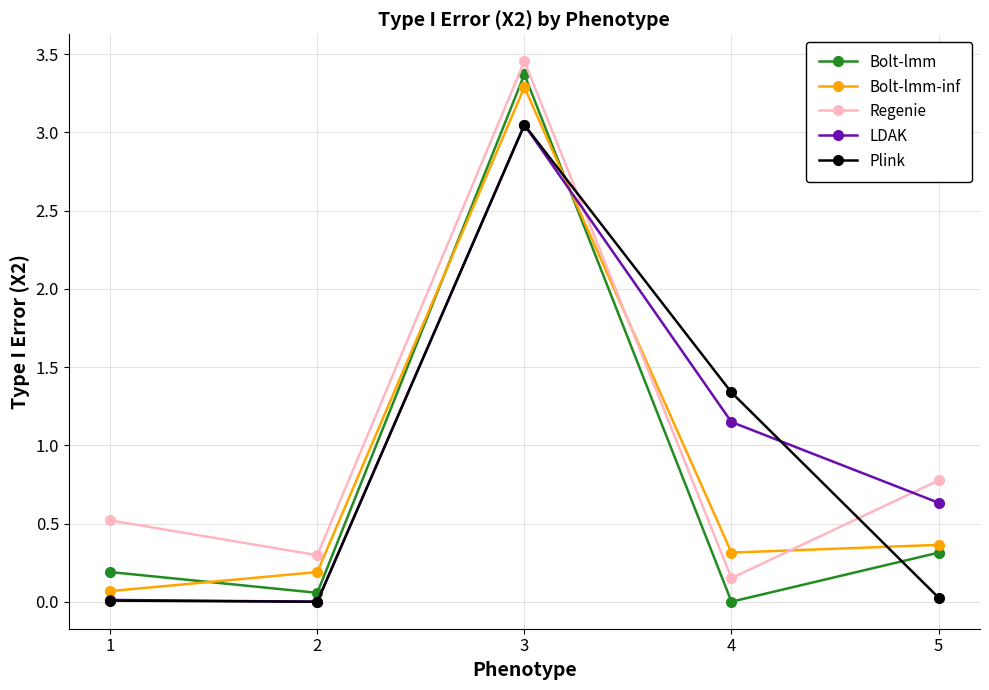

Rank the categories by Regenie value from lowest to highest.

4, 2, 1, 5, 3